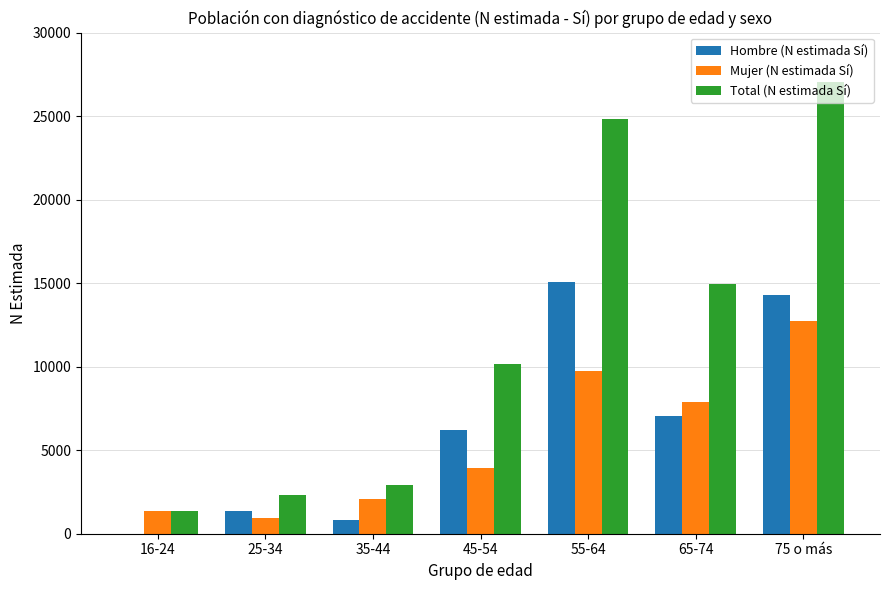

What is the maximum value shown in the chart?

27037